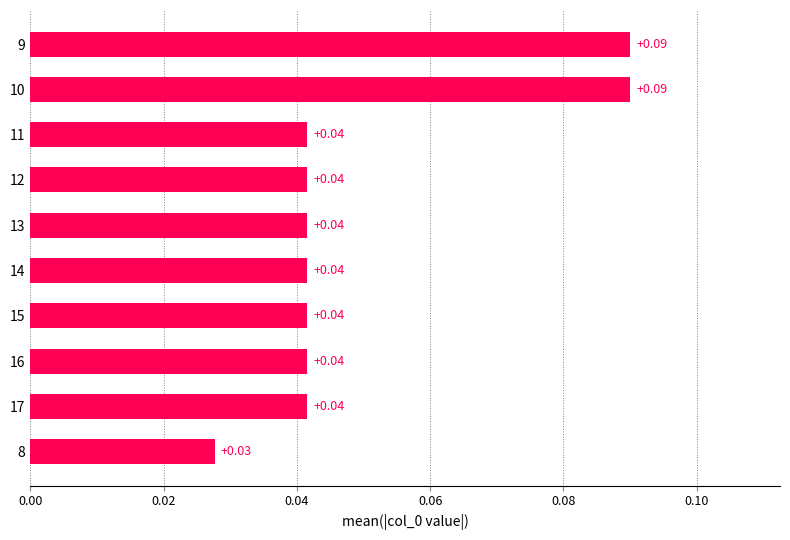

What is the sum of all values?

0.5